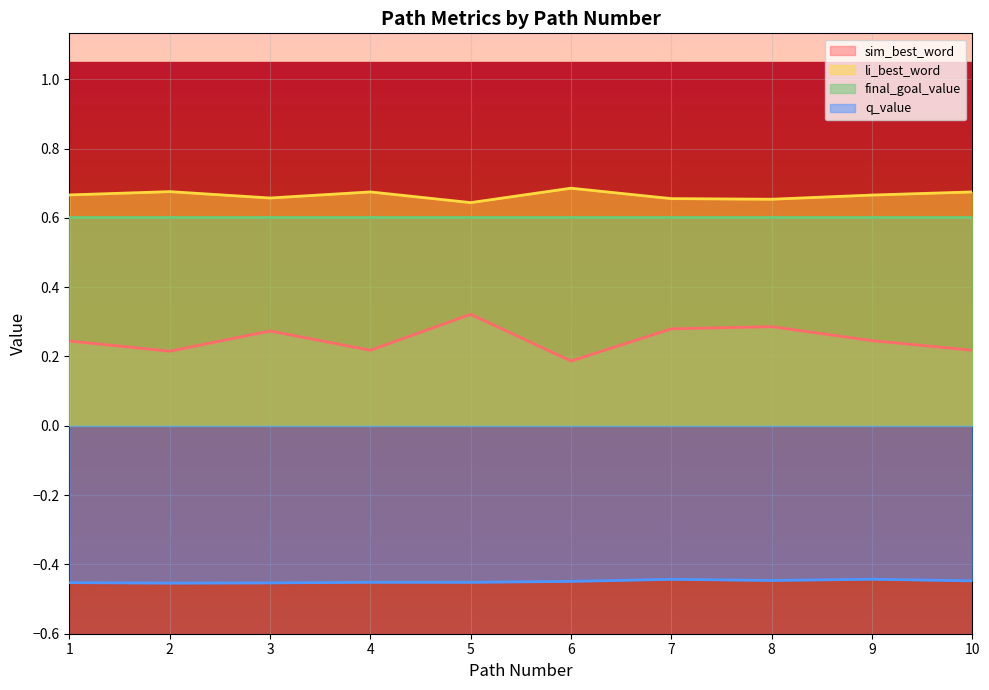

What is the value of the q_value point at the 7th from the left?

-0.4